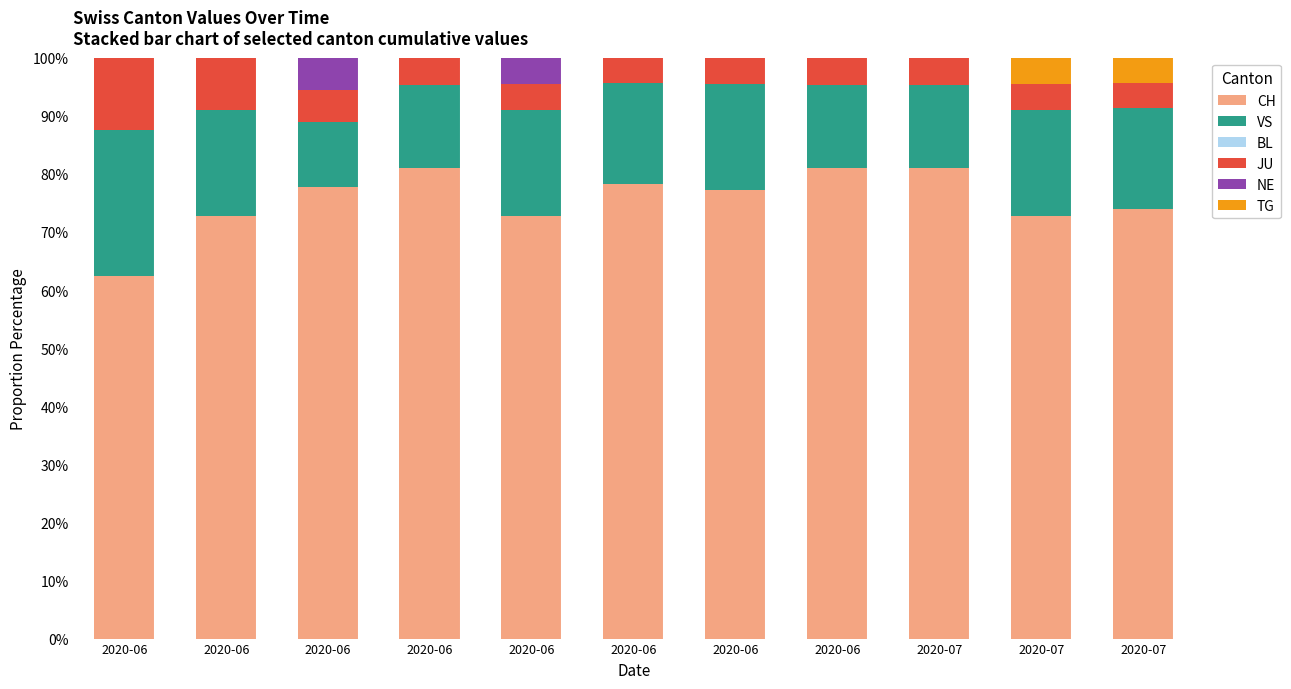

Are the bars grouped side by side (vs. stacked)?

No